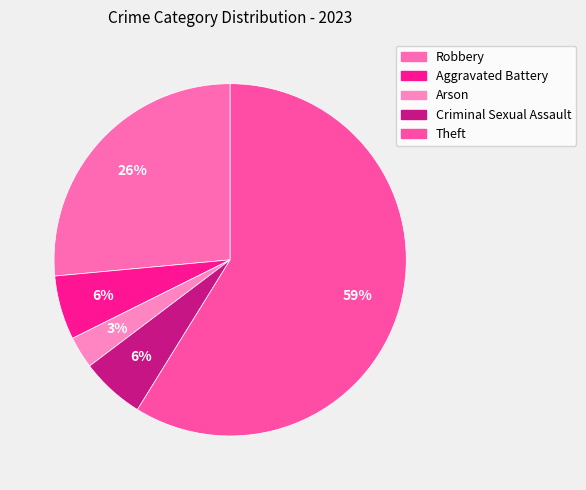

How many segments does this pie chart have?

5